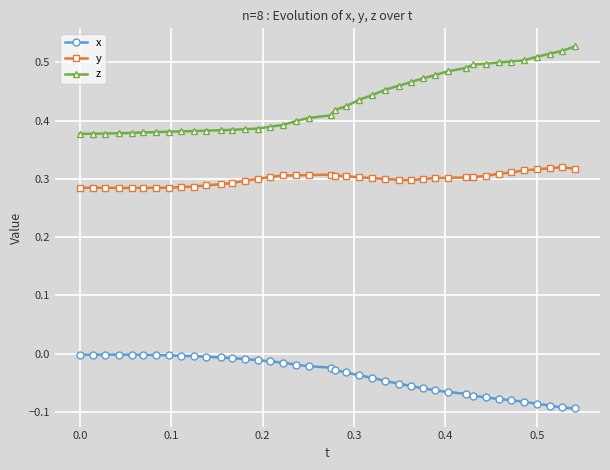

What is the sum of all z values?

17.3